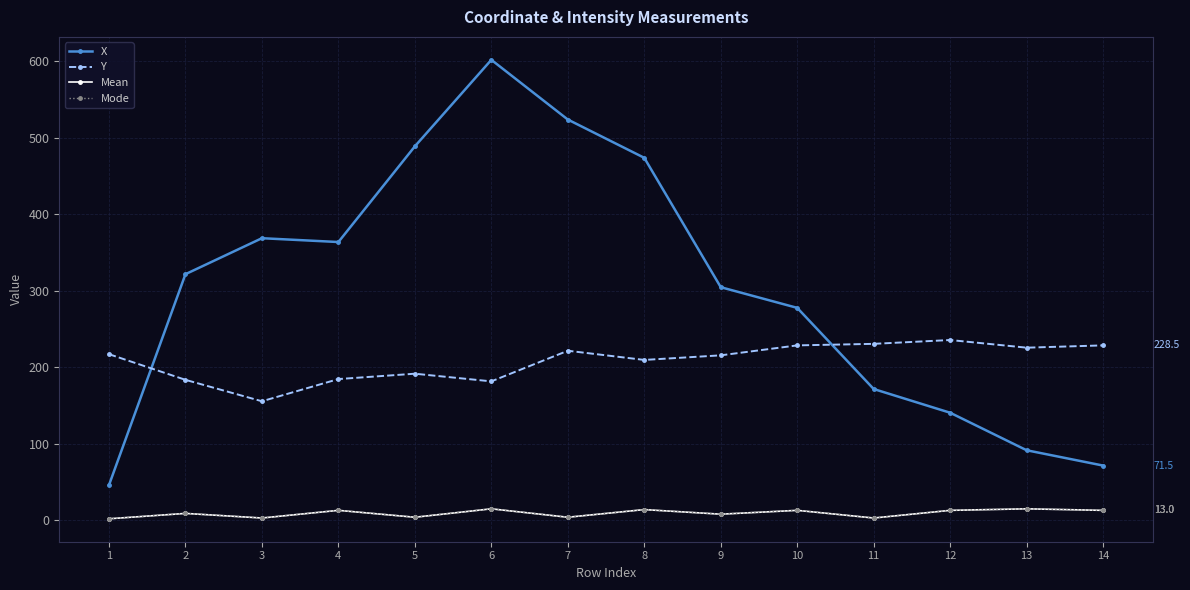

What are all the series names shown in the legend?

X, Y, Mean, Mode